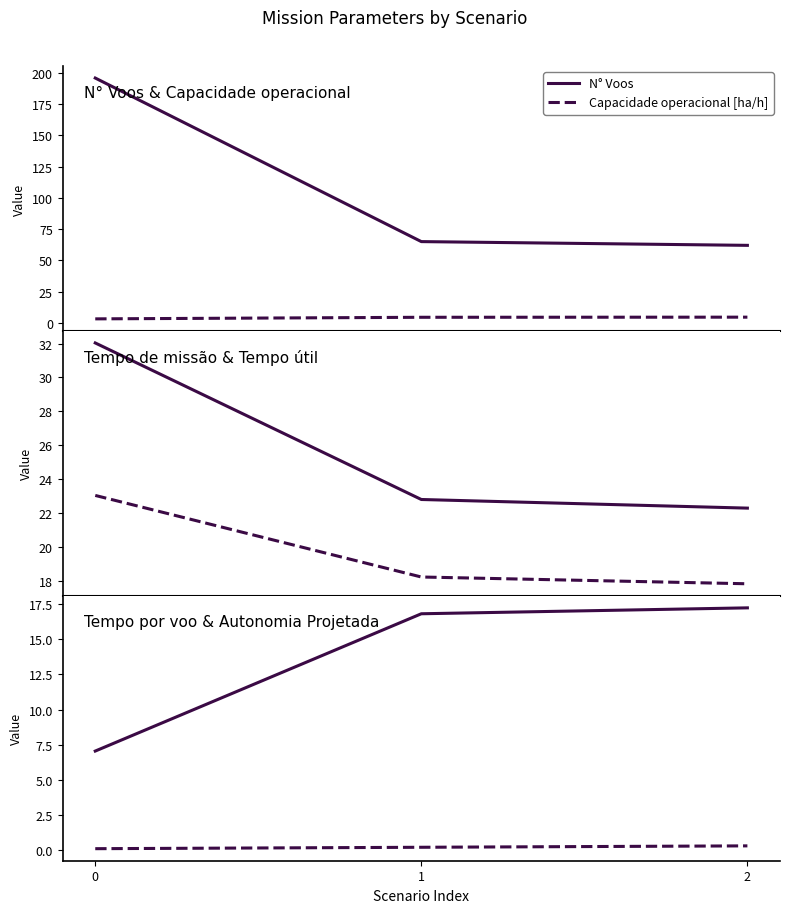

What is the value of the Tempo por voo [min] point at the 3rd from the left?

17.2